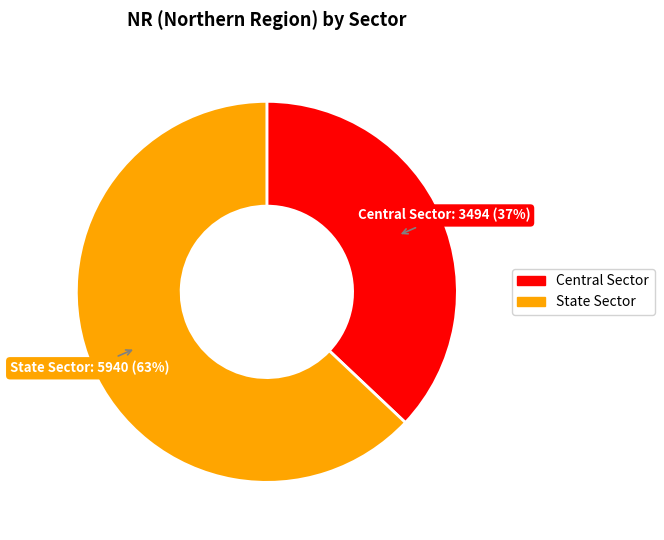

To the nearest percent, what percentage of the pie is State Sector?

63%